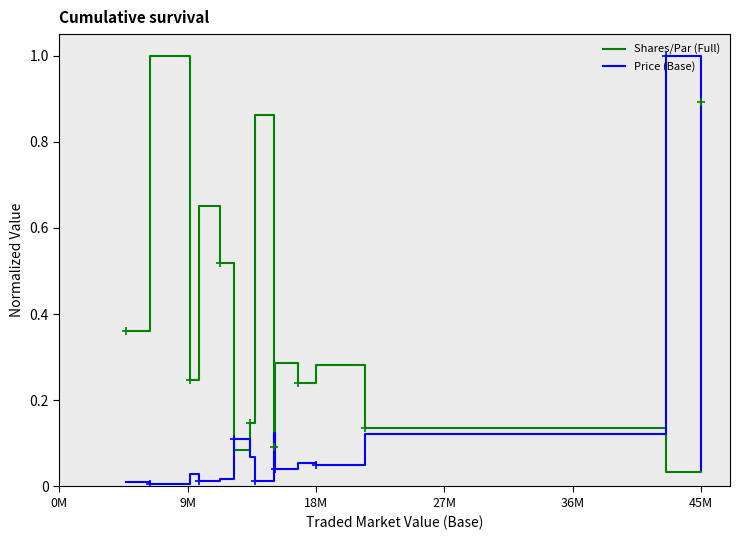

At how many categories does at least one series exceed 0?

15